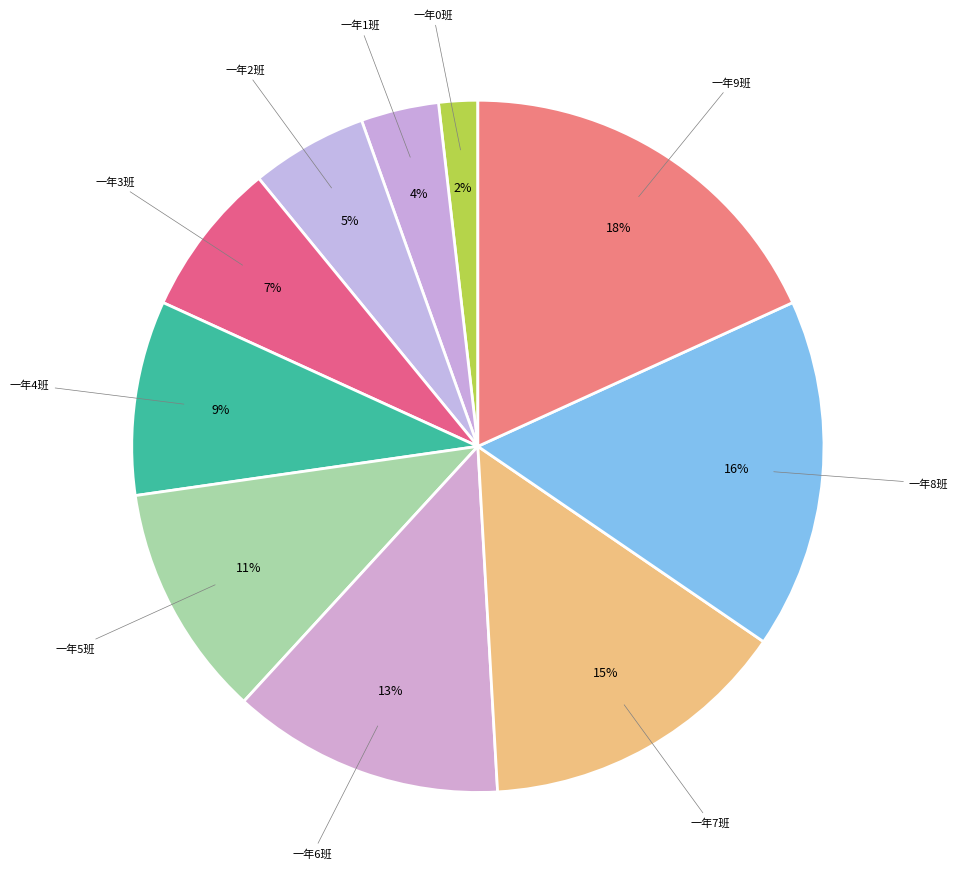

To the nearest percent, what is the combined percentage of 一年9班 and 一年1班?

22%